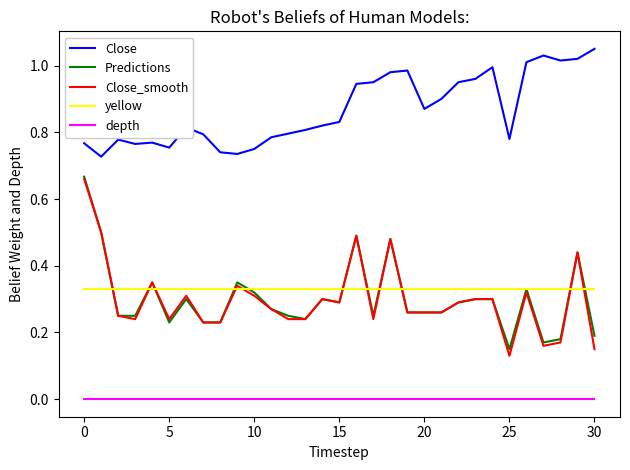

Which series has the largest range (max minus min)?

Close_smooth